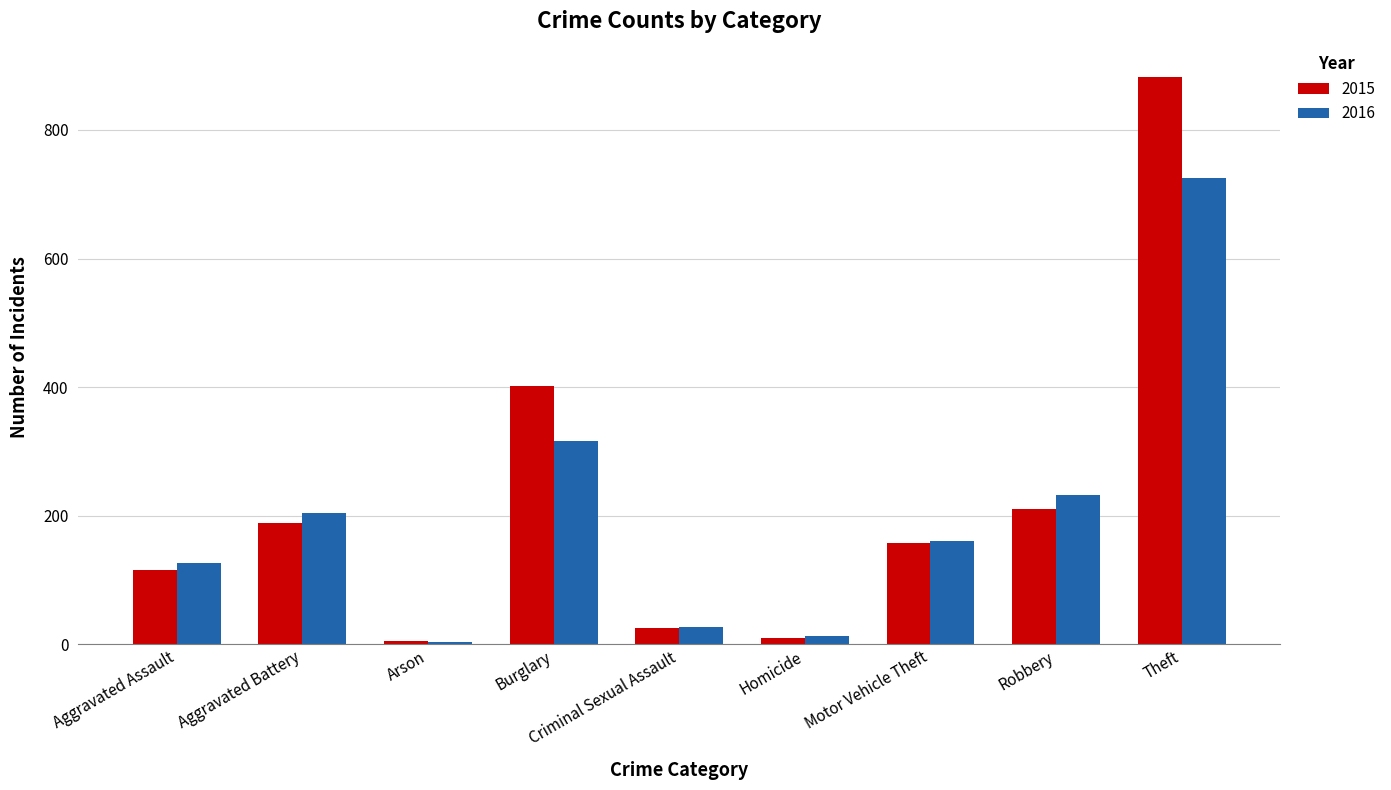

What is the difference between the 2015 values at Aggravated Assault and Motor Vehicle Theft?

42